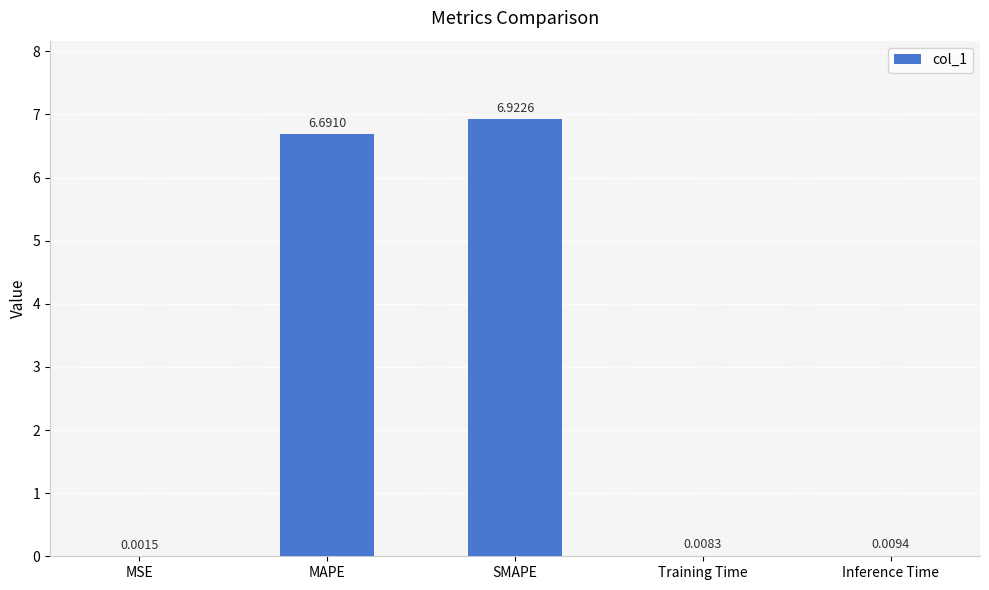

What is the sum of all values?

13.6